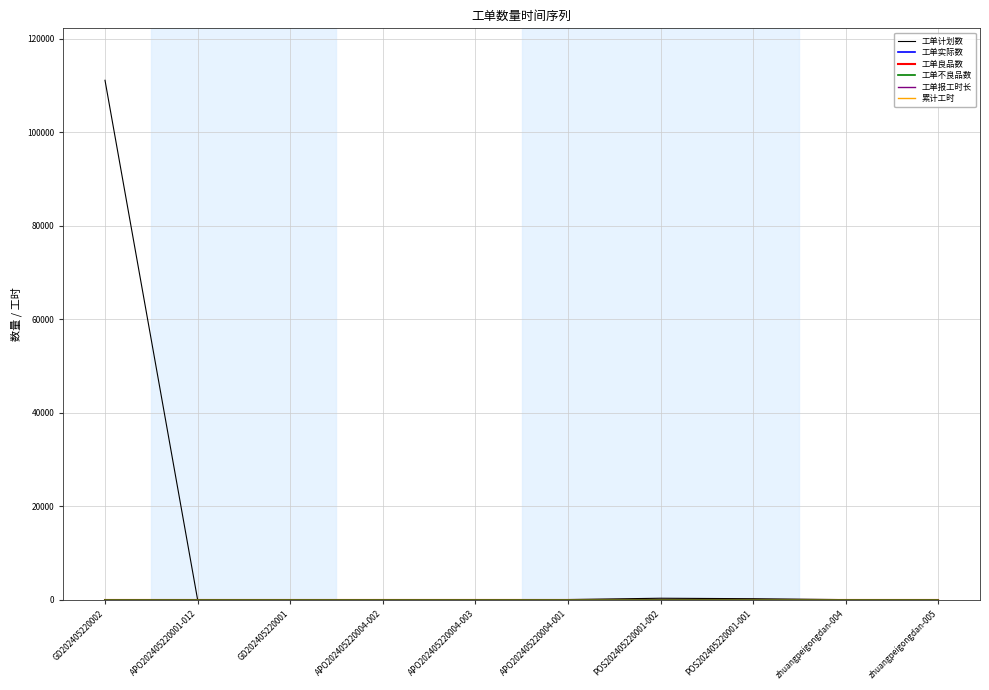

What is the total value across all series at APO202405220004-003?

18